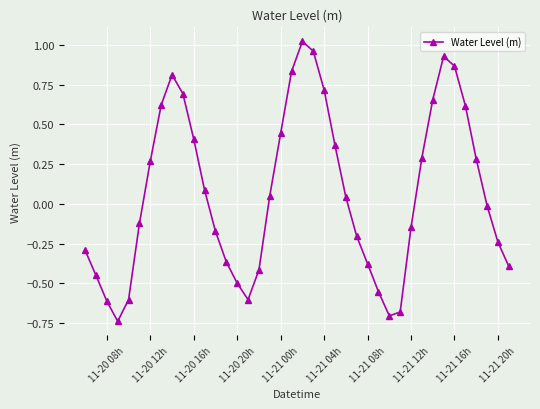

True or false: the data has more than 2 interior local peaks.

True